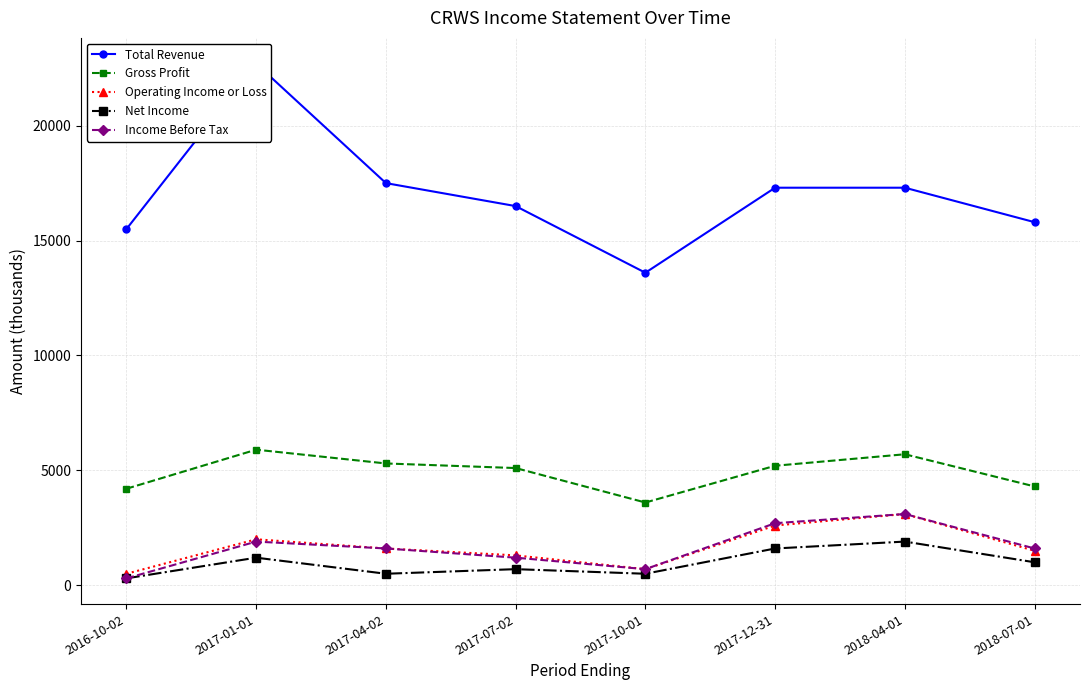

Where does the Total Revenue series first go above 17300?

2017-01-01